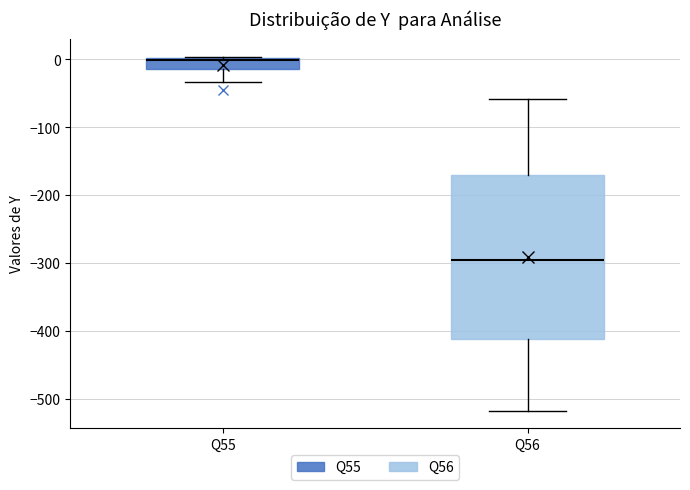

Reading left to right, read every box against the y-axis: the position of its median line, the range the box covers, and the ends of its whiskers. The values are not printed on the chart, so give them approximately, as read against the axis.

Q55: median 0 (just below the box's upper edge), box -10 to 0, whiskers -30 to 0
Q56: median -300, box -410 to -170, whiskers -520 to -60